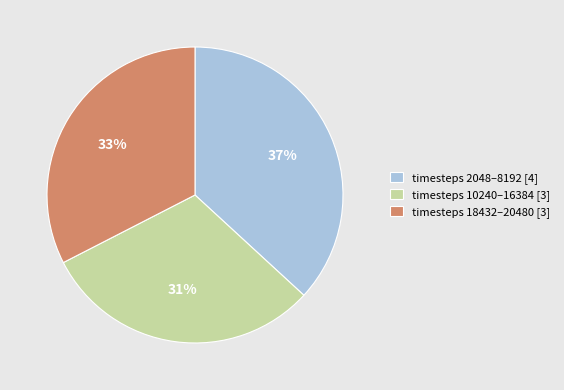

Which slice is the smallest?

timesteps 10240–16384 [3]